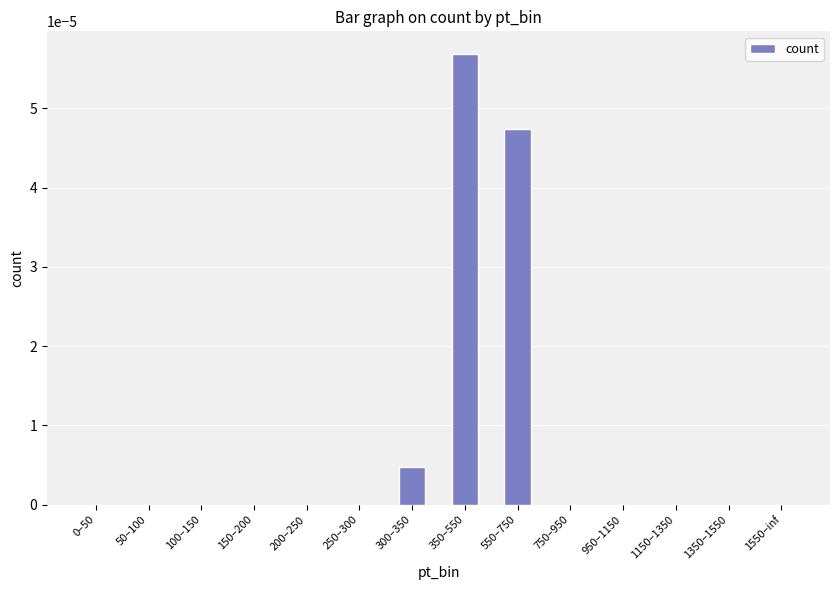

Which label corresponds to the largest value in the chart?

350–550